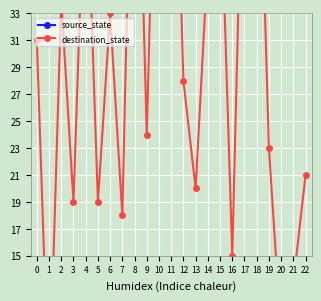

What is the difference between the highest and lowest values at 17?

44